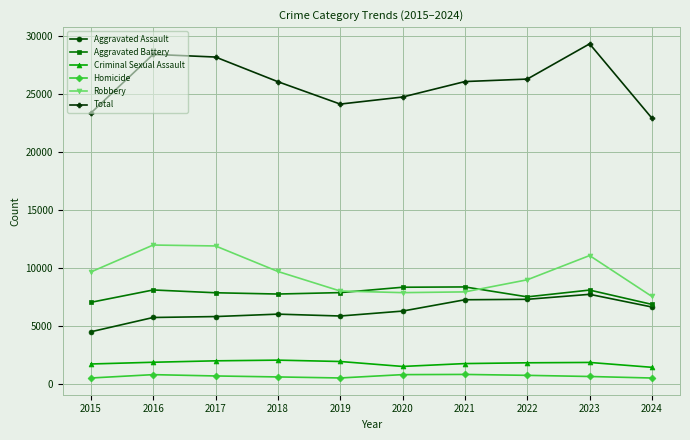

Does the chart have visible grid lines?

Yes